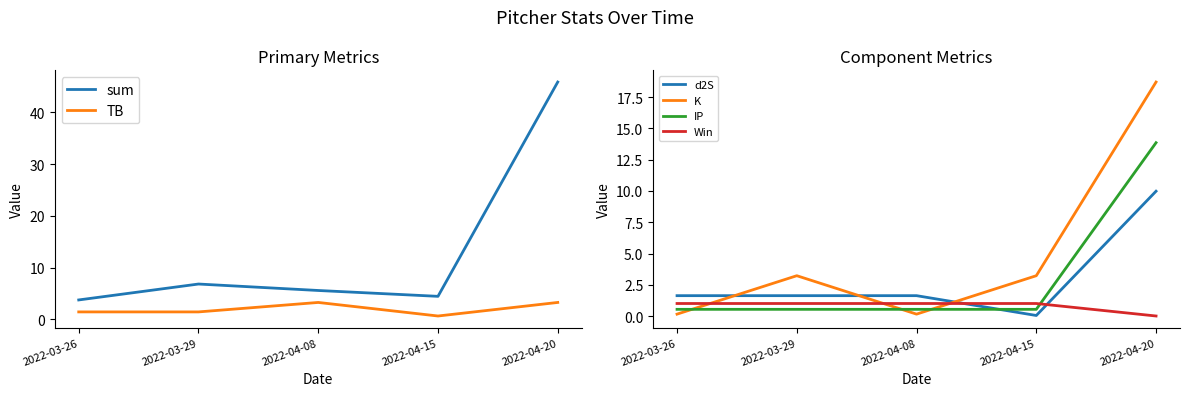

What is the difference between the maximum and minimum values in the Win series?

1.0